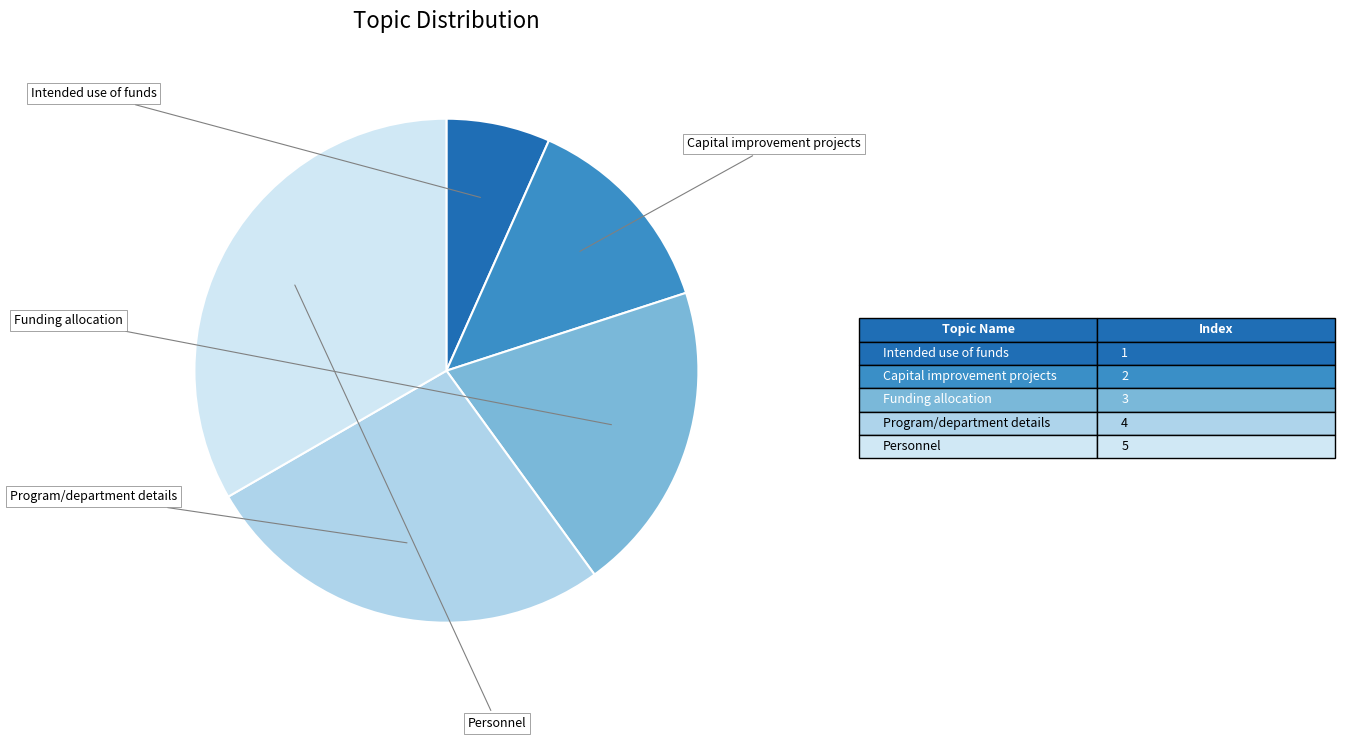

To the nearest percent, what portion does Program/department details represent?

27%